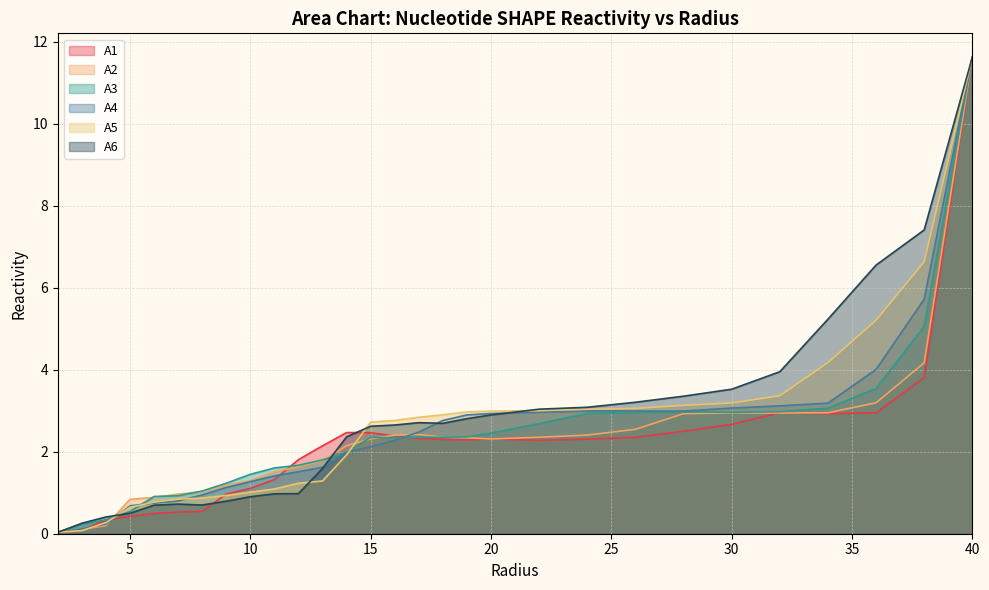

List the labels in order of A6 value, smallest first.

2.0, 3.0, 4.0, 5.0, 6.0, 8.0, 7.0, 9.0, 10.0, 11.0, 12.0, 13.0, 14.0, 15.0, 16.0, 18.0, 17.0, 19.0, 20.0, 22.0, 24.0, 26.0, 28.0, 30.0, 32.0, 34.0, 36.0, 38.0, 40.0